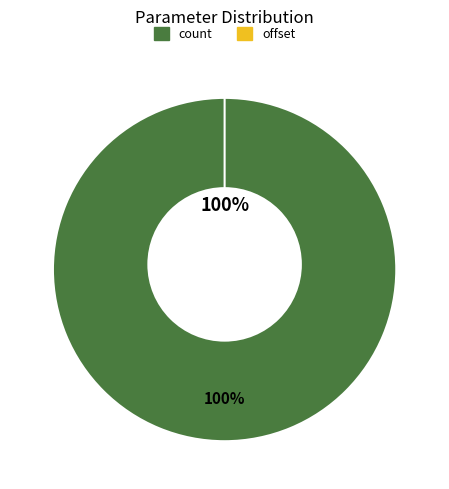

Count the number of slices in the pie.

2